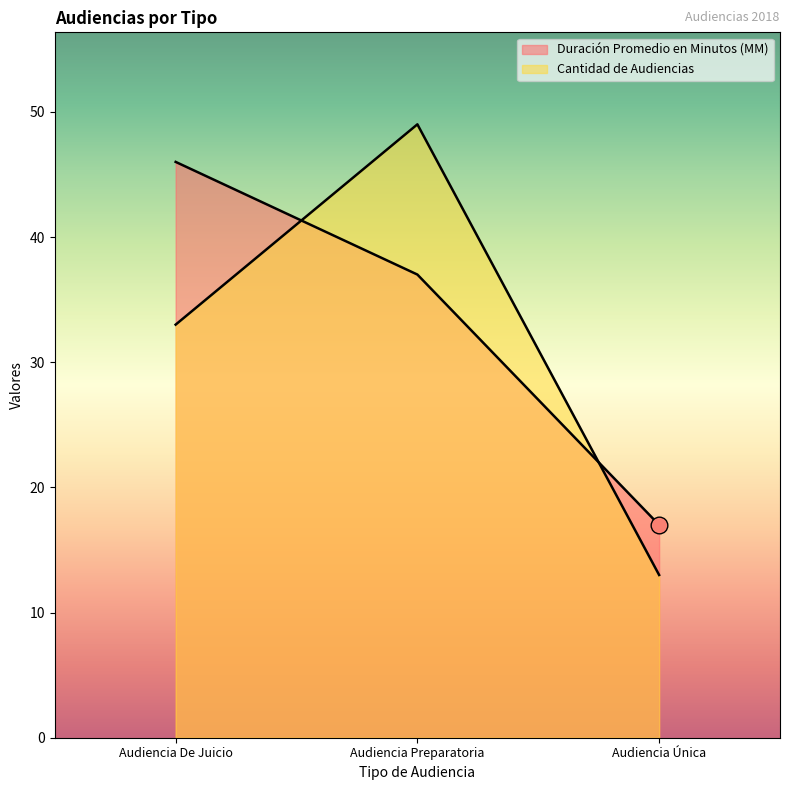

What are all the series names shown in the legend?

Duración Promedio en Minutos (MM), Cantidad de Audiencias